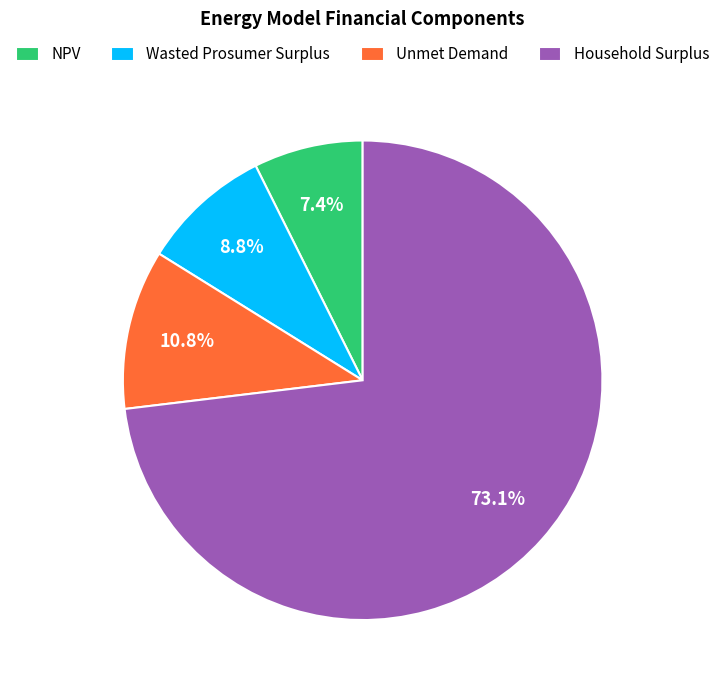

What percentage is the Unmet Demand slice, to the nearest percent?

11%